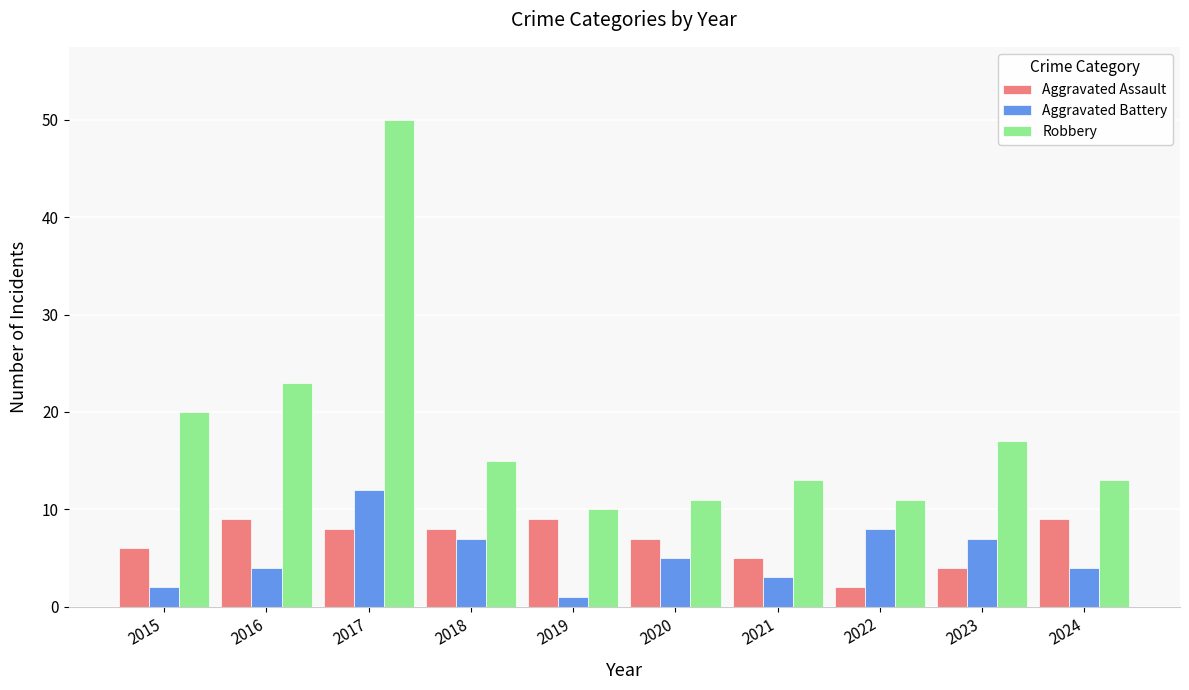

Which category has the lowest value across all series?

2019